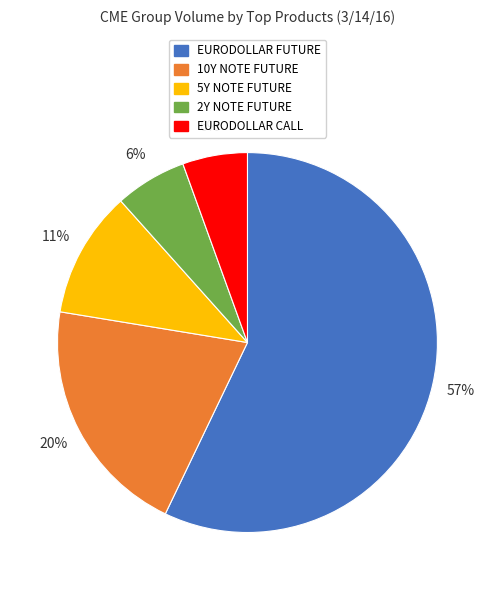

Count the number of slices in the pie.

5